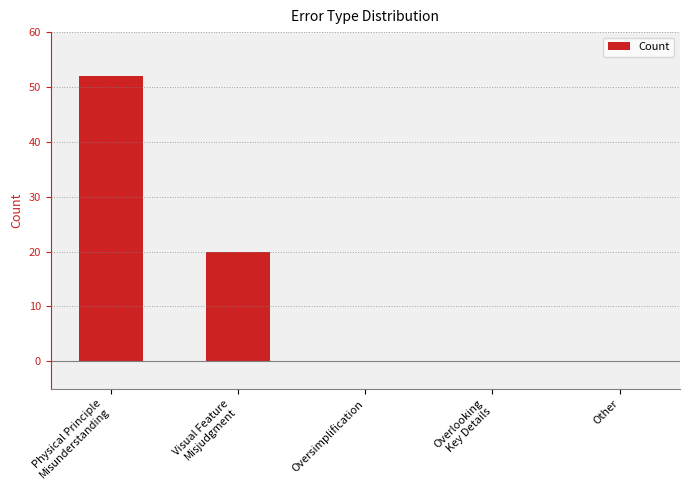

What is the greatest value displayed?

52